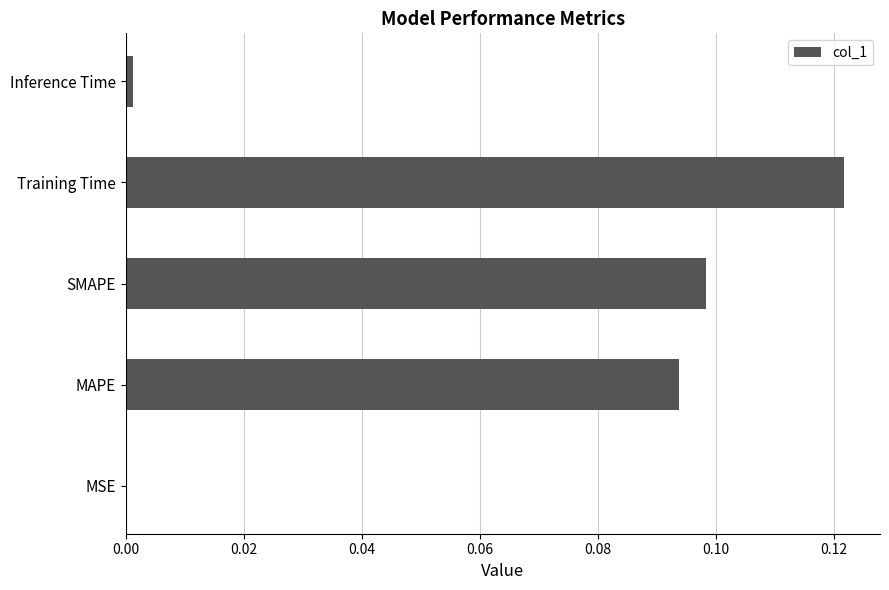

How many categories are shown in the chart?

5